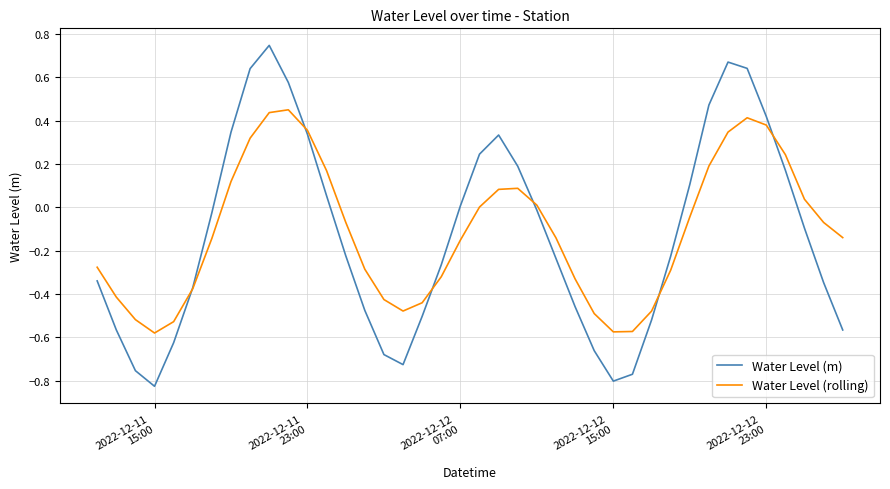

List the series in order of their peak value, highest first.

Water Level (m), Water Level (rolling)